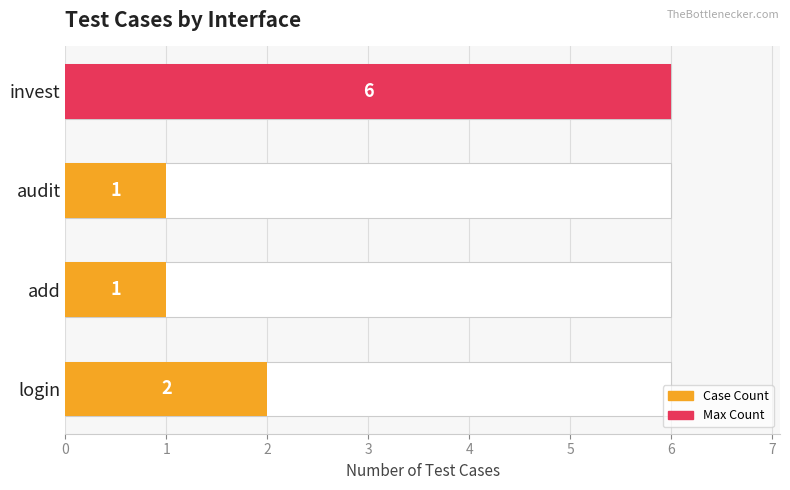

What is the value of the 3rd bar from the left?

1